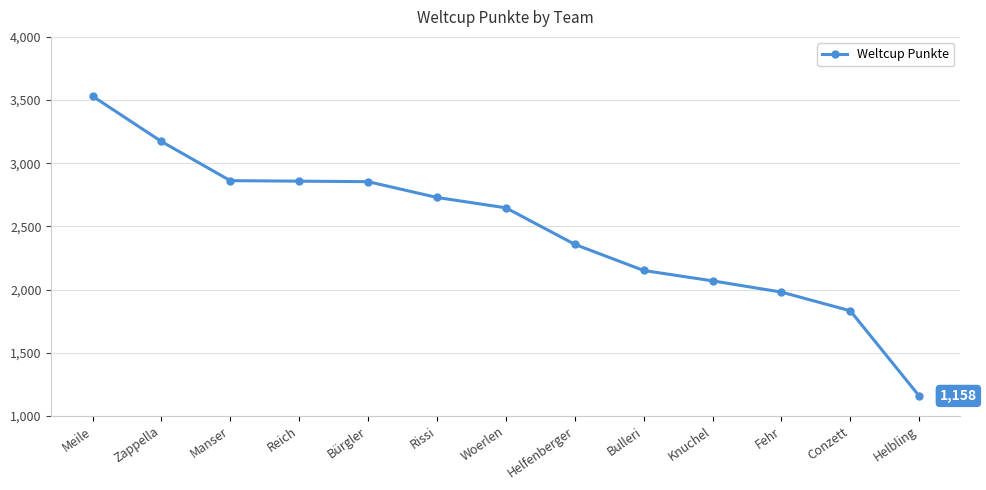

Is it true that the value at Knuchel is 885?

False